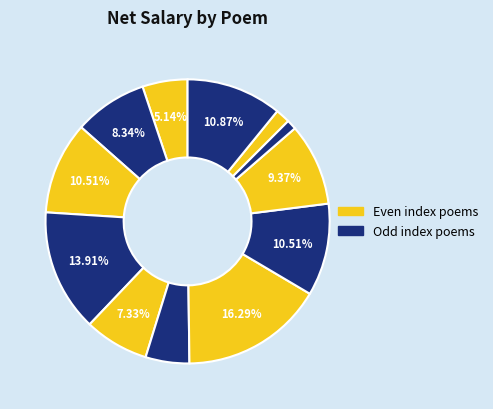

Count the number of slices in the pie.

12